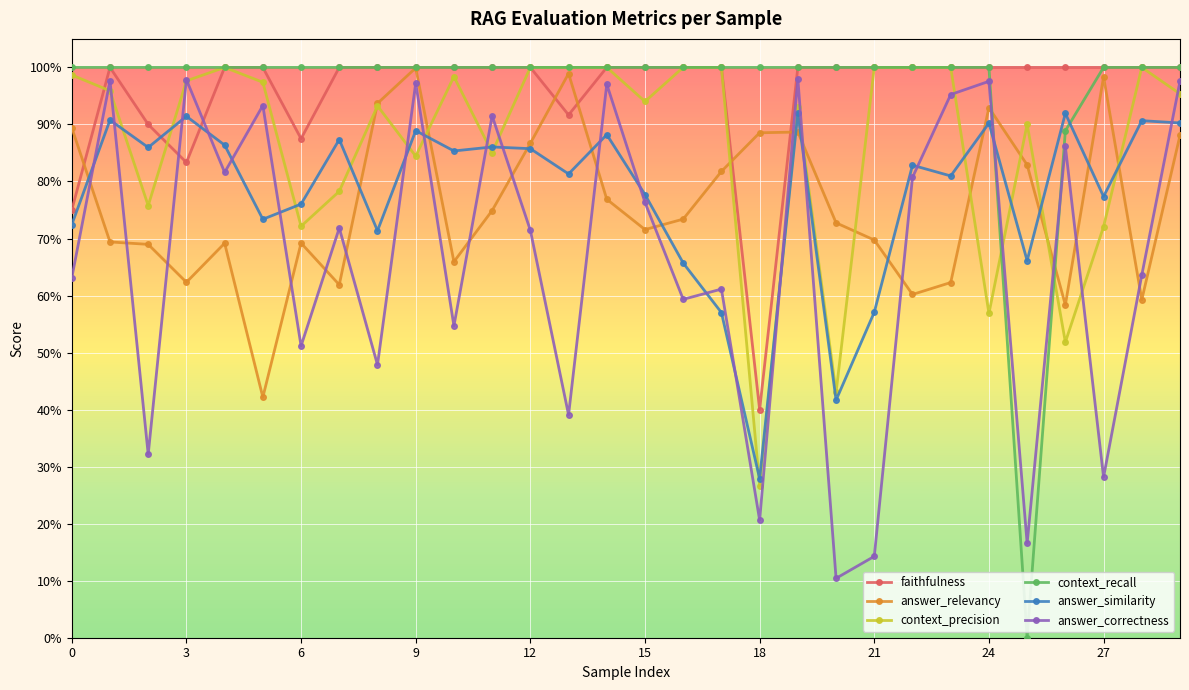

Reading right to left, extract all data points from this chart.

faithfulness: 1.0	1.0	1.0	1.0	1.0	1.0	1.0	1.0	1.0	1.0	1.0	0.4	1.0	1.0	1.0	1.0	0.9	1.0	1.0	1.0	1.0	1.0	1.0	0.9	1.0	1.0	0.8	0.9	1.0	0.8
answer_relevancy: 0.9	0.6	1.0	0.6	0.8	0.9	0.6	0.6	0.7	0.7	0.9	0.9	0.8	0.7	0.7	0.8	1.0	0.9	0.7	0.7	1.0	0.9	0.6	0.7	0.4	0.7	0.6	0.7	0.7	0.9
context_precision: 1.0	1.0	0.7	0.5	0.9	0.6	1.0	1.0	1.0	0.4	0.9	0.3	1.0	1.0	0.9	1.0	1.0	1.0	0.9	1.0	0.8	0.9	0.8	0.7	1.0	1.0	1.0	0.8	1.0	1.0
context_recall: 1.0	1.0	1.0	0.9	0.0	1.0	1.0	1.0	1.0	1.0	1.0	1.0	1.0	1.0	1.0	1.0	1.0	1.0	1.0	1.0	1.0	1.0	1.0	1.0	1.0	1.0	1.0	1.0	1.0	1.0
answer_similarity: 0.9	0.9	0.8	0.9	0.7	0.9	0.8	0.8	0.6	0.4	0.9	0.3	0.6	0.7	0.8	0.9	0.8	0.9	0.9	0.9	0.9	0.7	0.9	0.8	0.7	0.9	0.9	0.9	0.9	0.7
answer_correctness: 1.0	0.6	0.3	0.9	0.2	1.0	1.0	0.8	0.1	0.1	1.0	0.2	0.6	0.6	0.8	1.0	0.4	0.7	0.9	0.5	1.0	0.5	0.7	0.5	0.9	0.8	1.0	0.3	1.0	0.6